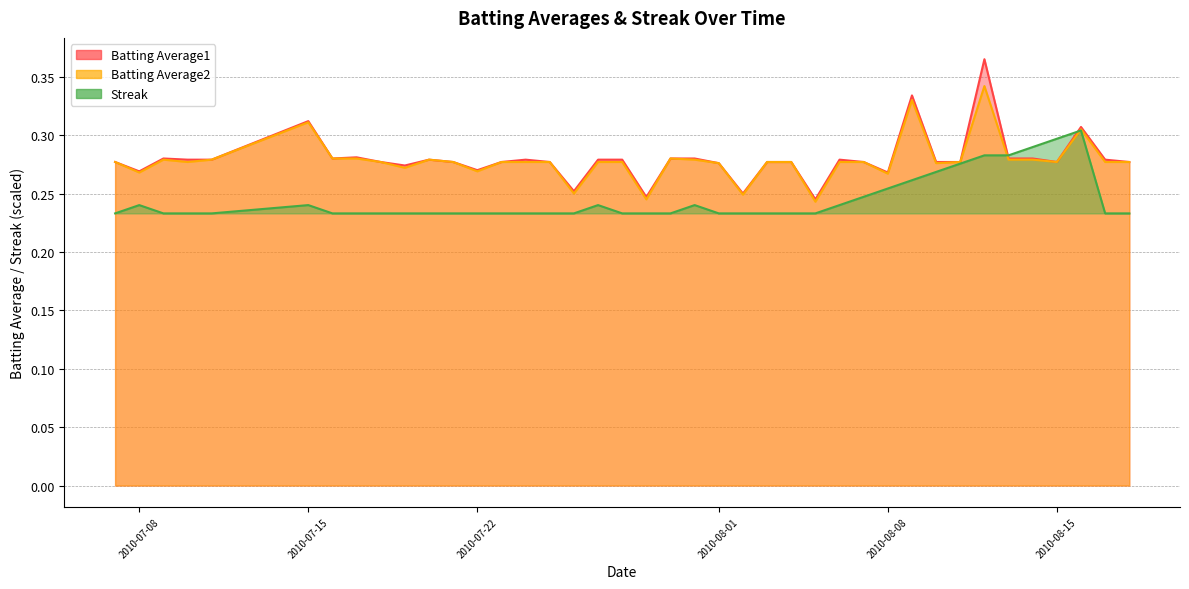

Count the number of categories in the chart.

40